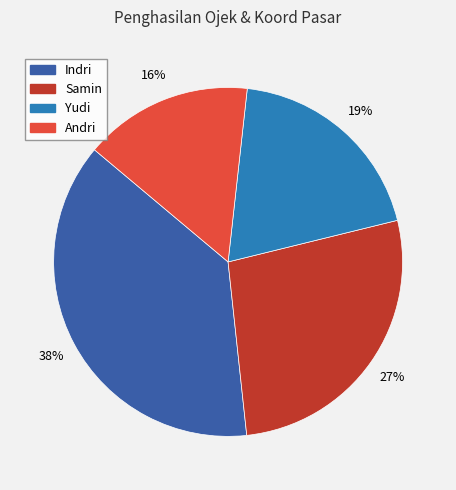

Does any single category account for the majority?

No